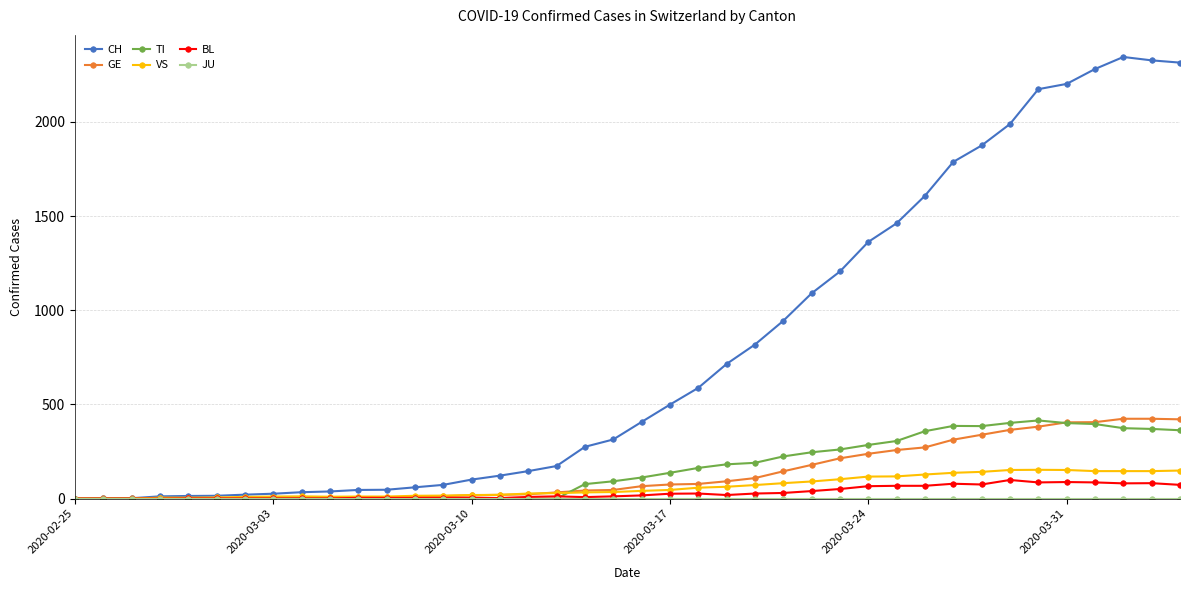

What is the maximum value shown in the chart?

2345